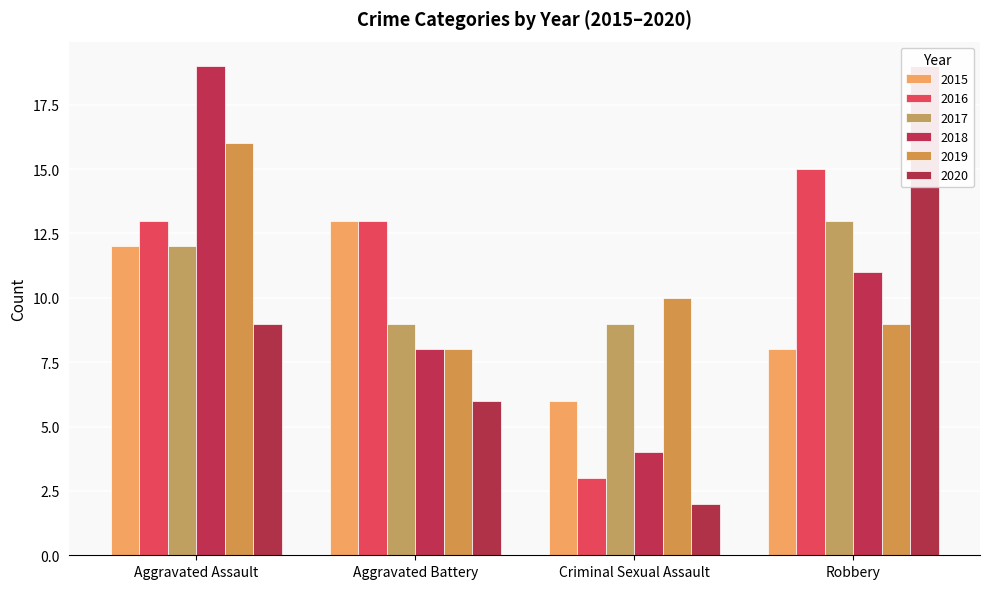

What is the value of the 2015 bar at the 4th from the left?

8